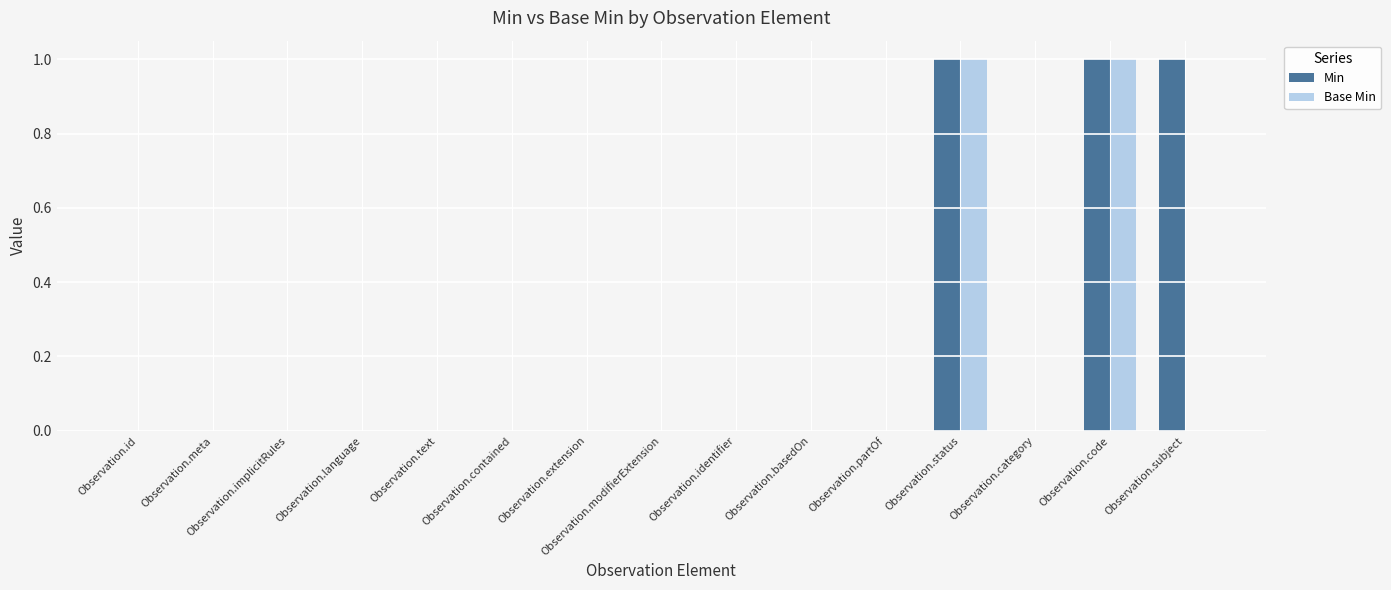

Reading left to right, what are all the values shown in this chart?

Min: Observation.id=0	Observation.meta=0	Observation.implicitRules=0	Observation.language=0	Observation.text=0	Observation.contained=0	Observation.extension=0	Observation.modifierExtension=0	Observation.identifier=0	Observation.basedOn=0	Observation.partOf=0	Observation.status=1	Observation.category=0	Observation.code=1	Observation.subject=1
Base Min: Observation.id=0	Observation.meta=0	Observation.implicitRules=0	Observation.language=0	Observation.text=0	Observation.contained=0	Observation.extension=0	Observation.modifierExtension=0	Observation.identifier=0	Observation.basedOn=0	Observation.partOf=0	Observation.status=1	Observation.category=0	Observation.code=1	Observation.subject=0